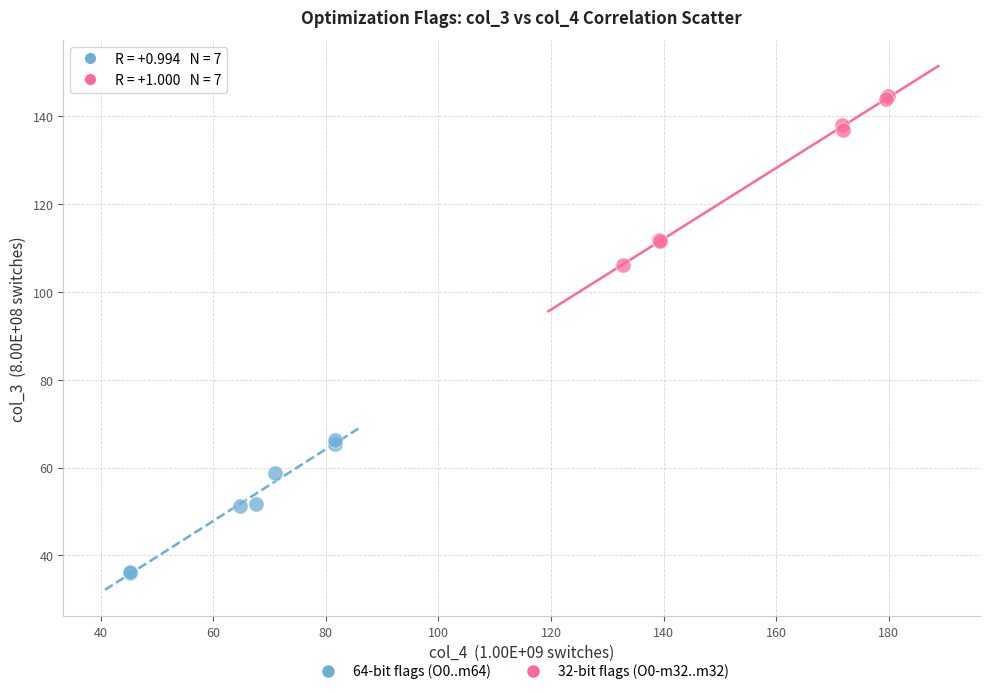

Which series reaches the minimum Y coordinate?

64-bit flags (O0..m64)